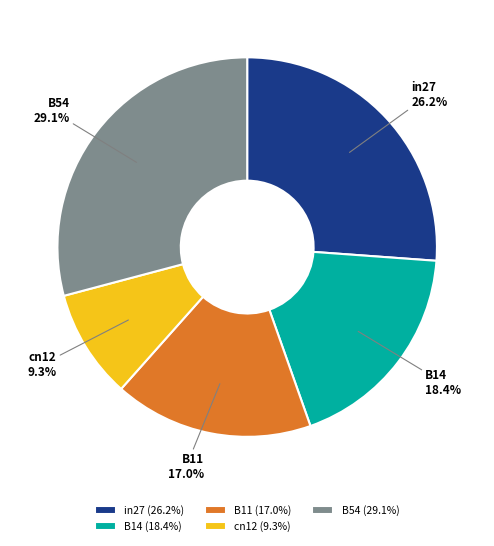

Which has a higher value, cn12 or B11?

B11